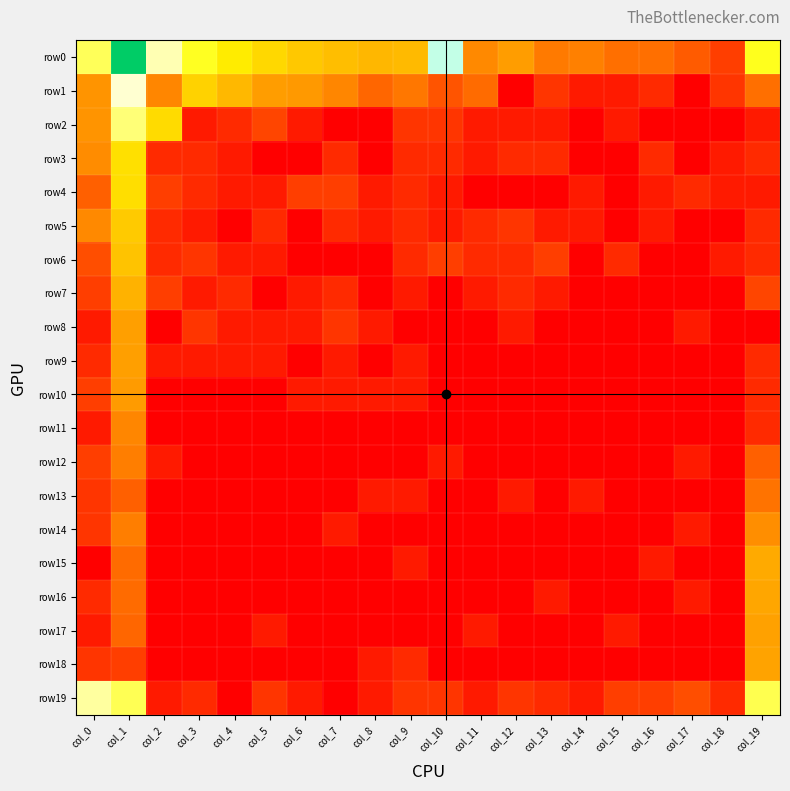

Reading left to right, what are all the values shown in this chart?

row0: col_0=5.2	col_1=8.9	col_2=5.5	col_3=5.0	col_4=4.6	col_5=4.3	col_6=4.1	col_7=3.9	col_8=3.8	col_9=3.9	col_10=6.0	col_11=3.0	col_12=3.4	col_13=2.8	col_14=2.9	col_15=2.6	col_16=2.6	col_17=2.2	col_18=1.6	col_19=5.0
row1: col_0=3.3	col_1=5.6	col_2=3.0	col_3=4.2	col_4=3.9	col_5=3.4	col_6=3.3	col_7=3.0	col_8=2.4	col_9=2.7	col_10=2.1	col_11=2.5	col_12=0.0	col_13=1.4	col_14=0.7	col_15=0.7	col_16=1.1	col_17=0.0	col_18=1.4	col_19=2.6
row2: col_0=3.3	col_1=5.3	col_2=4.4	col_3=0.7	col_4=1.1	col_5=1.8	col_6=0.7	col_7=0.0	col_8=0.0	col_9=1.4	col_10=1.4	col_11=0.7	col_12=0.7	col_13=0.7	col_14=0.0	col_15=0.7	col_16=0.0	col_17=0.0	col_18=0.0	col_19=0.7
row3: col_0=3.1	col_1=4.4	col_2=1.1	col_3=1.1	col_4=0.7	col_5=0.0	col_6=0.0	col_7=1.1	col_8=0.0	col_9=1.1	col_10=1.1	col_11=0.7	col_12=1.1	col_13=1.1	col_14=0.0	col_15=0.0	col_16=1.1	col_17=0.0	col_18=0.7	col_19=1.1
row4: col_0=2.3	col_1=4.4	col_2=1.6	col_3=1.1	col_4=0.7	col_5=0.7	col_6=1.6	col_7=1.6	col_8=0.7	col_9=1.1	col_10=0.7	col_11=0.0	col_12=0.0	col_13=0.0	col_14=0.7	col_15=0.0	col_16=0.7	col_17=1.1	col_18=0.7	col_19=0.7
row5: col_0=3.0	col_1=4.1	col_2=1.1	col_3=0.7	col_4=0.0	col_5=1.1	col_6=0.0	col_7=1.1	col_8=0.7	col_9=1.1	col_10=0.7	col_11=1.1	col_12=1.4	col_13=0.7	col_14=0.7	col_15=0.0	col_16=0.7	col_17=0.0	col_18=0.0	col_19=1.1
row6: col_0=1.9	col_1=4.0	col_2=1.1	col_3=1.4	col_4=0.7	col_5=0.7	col_6=0.0	col_7=0.0	col_8=0.0	col_9=1.1	col_10=1.6	col_11=1.1	col_12=1.1	col_13=1.6	col_14=0.0	col_15=1.1	col_16=0.0	col_17=0.0	col_18=0.7	col_19=1.1
row7: col_0=1.6	col_1=3.8	col_2=1.6	col_3=0.7	col_4=1.1	col_5=0.0	col_6=0.7	col_7=1.1	col_8=0.0	col_9=0.7	col_10=0.0	col_11=0.7	col_12=1.1	col_13=0.7	col_14=0.0	col_15=0.0	col_16=0.0	col_17=0.0	col_18=0.0	col_19=1.8
row8: col_0=0.7	col_1=3.5	col_2=0.0	col_3=1.4	col_4=0.7	col_5=0.7	col_6=0.7	col_7=1.4	col_8=0.7	col_9=0.0	col_10=0.0	col_11=0.0	col_12=0.7	col_13=0.0	col_14=0.0	col_15=0.0	col_16=0.0	col_17=0.7	col_18=0.0	col_19=0.0
row9: col_0=1.1	col_1=3.5	col_2=0.7	col_3=0.7	col_4=0.7	col_5=0.7	col_6=0.0	col_7=0.7	col_8=0.0	col_9=0.7	col_10=0.0	col_11=0.0	col_12=0.0	col_13=0.0	col_14=0.0	col_15=0.0	col_16=0.0	col_17=0.0	col_18=0.0	col_19=1.1
row10: col_0=1.6	col_1=3.4	col_2=0.0	col_3=0.0	col_4=0.0	col_5=0.0	col_6=0.7	col_7=0.7	col_8=0.7	col_9=0.7	col_10=0.0	col_11=0.0	col_12=0.0	col_13=0.0	col_14=0.0	col_15=0.0	col_16=0.0	col_17=0.0	col_18=0.0	col_19=1.1
row11: col_0=0.7	col_1=3.0	col_2=0.0	col_3=0.0	col_4=0.0	col_5=0.0	col_6=0.0	col_7=0.0	col_8=0.0	col_9=0.0	col_10=0.0	col_11=0.0	col_12=0.0	col_13=0.0	col_14=0.0	col_15=0.0	col_16=0.0	col_17=0.0	col_18=0.0	col_19=1.1
row12: col_0=1.6	col_1=2.8	col_2=0.7	col_3=0.0	col_4=0.0	col_5=0.0	col_6=0.0	col_7=0.0	col_8=0.0	col_9=0.0	col_10=0.7	col_11=0.0	col_12=0.0	col_13=0.0	col_14=0.0	col_15=0.0	col_16=0.0	col_17=0.7	col_18=0.0	col_19=2.3
row13: col_0=1.4	col_1=2.3	col_2=0.0	col_3=0.0	col_4=0.0	col_5=0.0	col_6=0.0	col_7=0.0	col_8=0.7	col_9=0.7	col_10=0.0	col_11=0.0	col_12=0.7	col_13=0.0	col_14=0.7	col_15=0.0	col_16=0.0	col_17=0.0	col_18=0.0	col_19=2.6
row14: col_0=1.4	col_1=2.8	col_2=0.0	col_3=0.0	col_4=0.0	col_5=0.0	col_6=0.0	col_7=0.7	col_8=0.0	col_9=0.0	col_10=0.0	col_11=0.0	col_12=0.0	col_13=0.0	col_14=0.0	col_15=0.0	col_16=0.0	col_17=0.7	col_18=0.0	col_19=3.1
row15: col_0=0.0	col_1=2.5	col_2=0.0	col_3=0.0	col_4=0.0	col_5=0.0	col_6=0.0	col_7=0.0	col_8=0.0	col_9=0.7	col_10=0.0	col_11=0.0	col_12=0.0	col_13=0.0	col_14=0.0	col_15=0.0	col_16=0.7	col_17=0.0	col_18=0.0	col_19=3.6
row16: col_0=1.1	col_1=2.5	col_2=0.0	col_3=0.0	col_4=0.0	col_5=0.0	col_6=0.0	col_7=0.0	col_8=0.0	col_9=0.0	col_10=0.0	col_11=0.0	col_12=0.0	col_13=0.7	col_14=0.0	col_15=0.0	col_16=0.0	col_17=0.7	col_18=0.0	col_19=3.6
row17: col_0=0.7	col_1=2.4	col_2=0.0	col_3=0.0	col_4=0.0	col_5=0.7	col_6=0.0	col_7=0.0	col_8=0.0	col_9=0.0	col_10=0.0	col_11=0.7	col_12=0.0	col_13=0.0	col_14=0.0	col_15=0.7	col_16=0.0	col_17=0.0	col_18=0.0	col_19=3.5
row18: col_0=1.4	col_1=1.6	col_2=0.0	col_3=0.0	col_4=0.0	col_5=0.0	col_6=0.0	col_7=0.0	col_8=0.7	col_9=1.1	col_10=0.0	col_11=0.0	col_12=0.0	col_13=0.0	col_14=0.0	col_15=0.0	col_16=0.0	col_17=0.0	col_18=0.0	col_19=3.5
row19: col_0=5.4	col_1=5.2	col_2=0.7	col_3=1.1	col_4=0.0	col_5=1.4	col_6=0.7	col_7=0.0	col_8=0.7	col_9=1.4	col_10=1.4	col_11=0.7	col_12=1.4	col_13=1.1	col_14=0.7	col_15=1.6	col_16=1.6	col_17=1.9	col_18=1.1	col_19=5.2